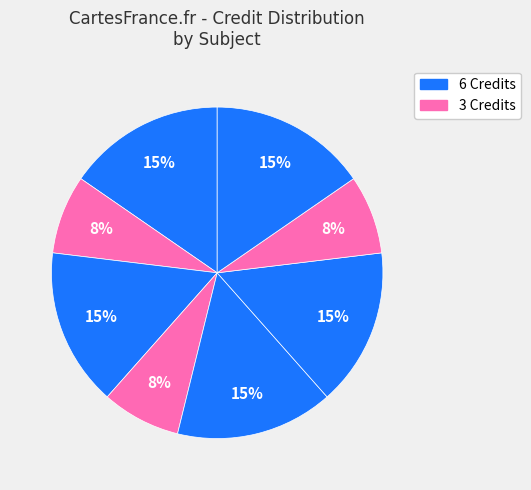

Count the number of slices in the pie.

8